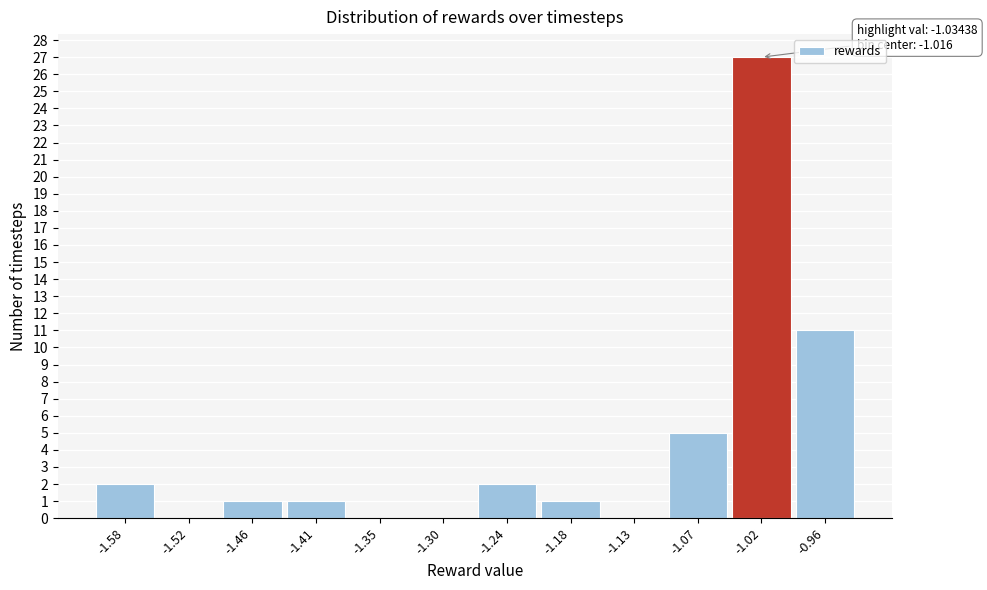

Over which range of the x-axis is the bar tallest?

-1.04 to -0.99